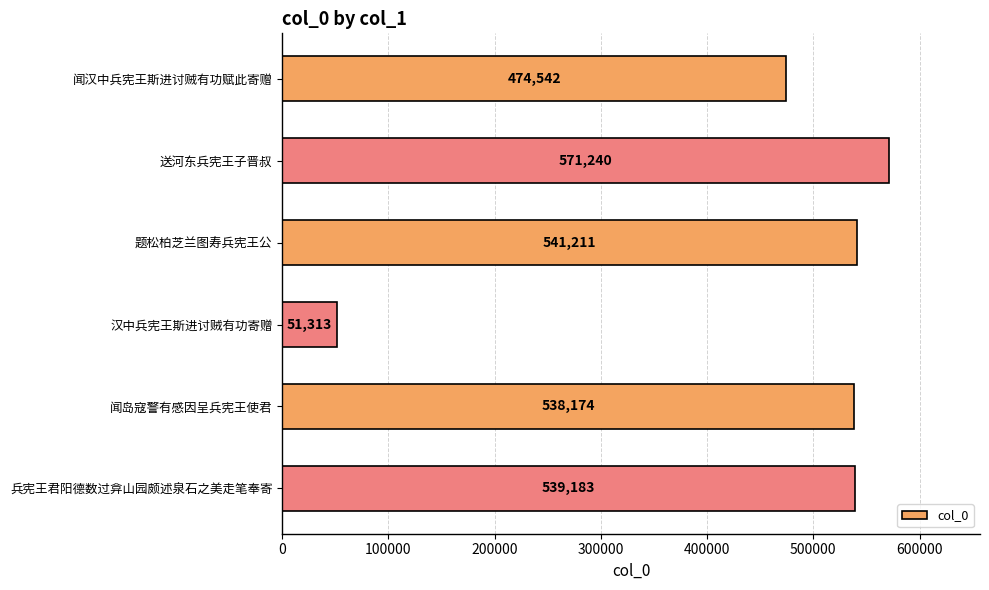

What is the difference between the maximum and minimum values?

519927